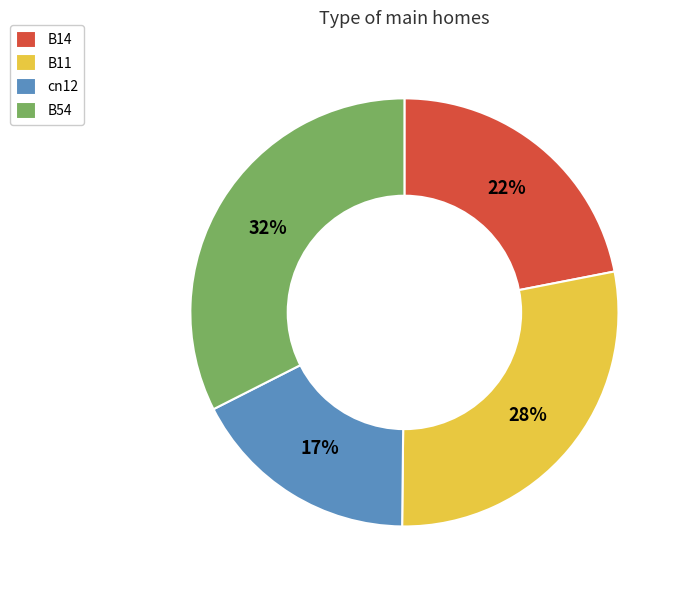

To the nearest percent, what is the combined percentage of B54 and B11?

61%